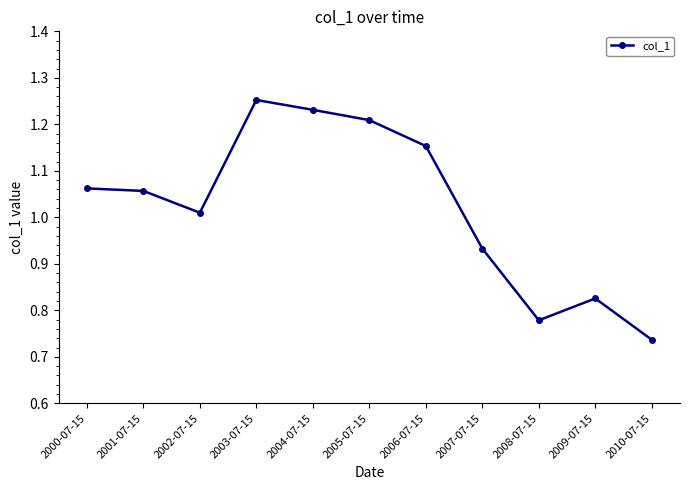

Which category has the highest value across all series?

2003-07-15